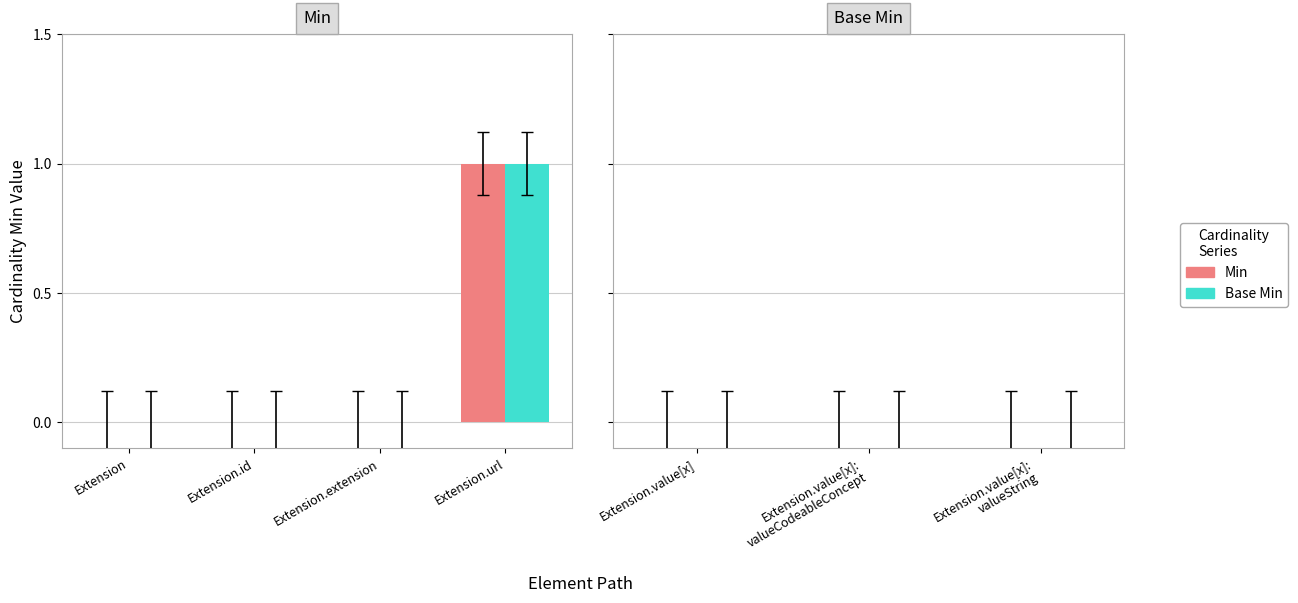

Which label corresponds to the largest value in the chart?

Extension.url